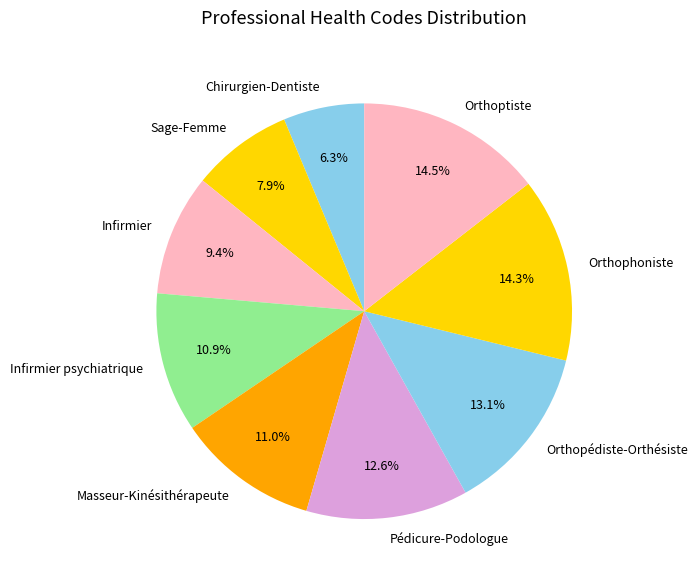

What is the ratio of the value at Masseur-Kinésithérapeute to the value at Orthopédiste-Orthésiste?

0.8